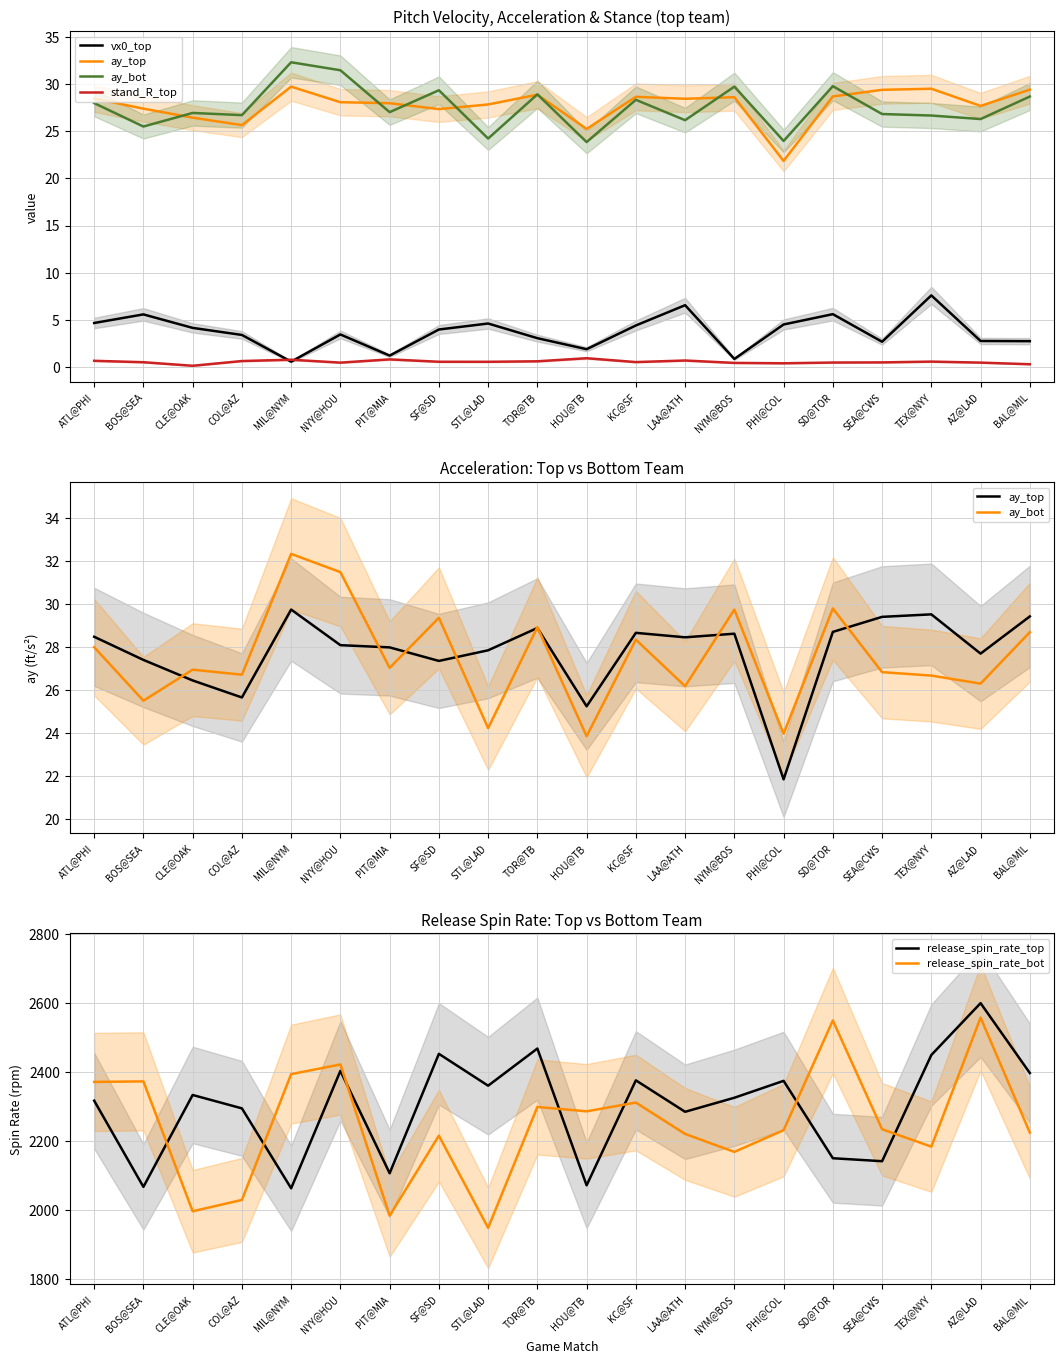

What is the difference between the maximum and minimum values in the vx0_top series?

7.0